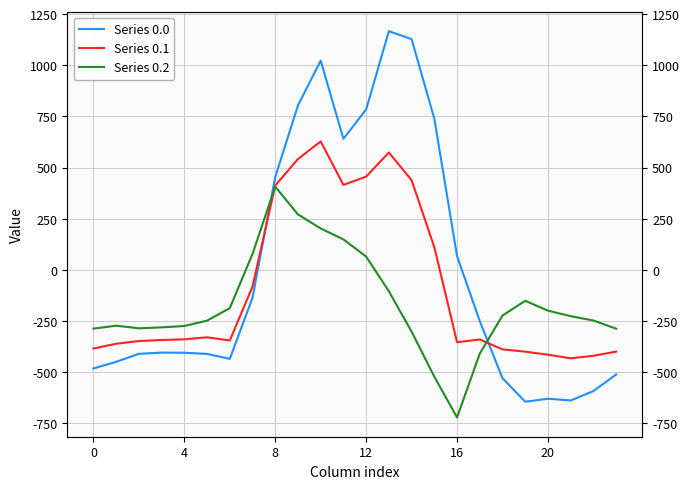

Which series has the largest total across all categories?

Series 0.0